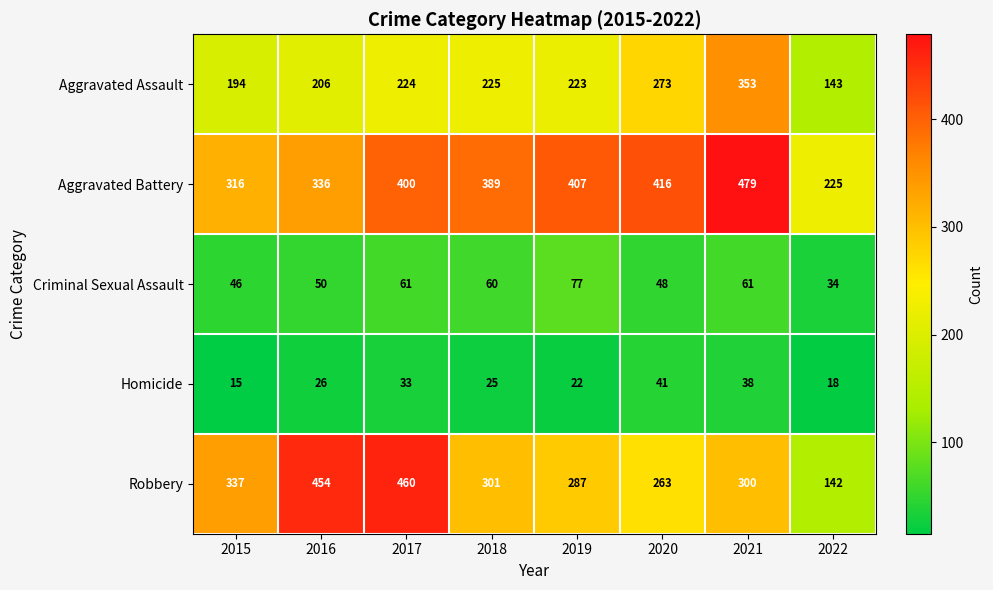

What is the greatest value displayed?

479